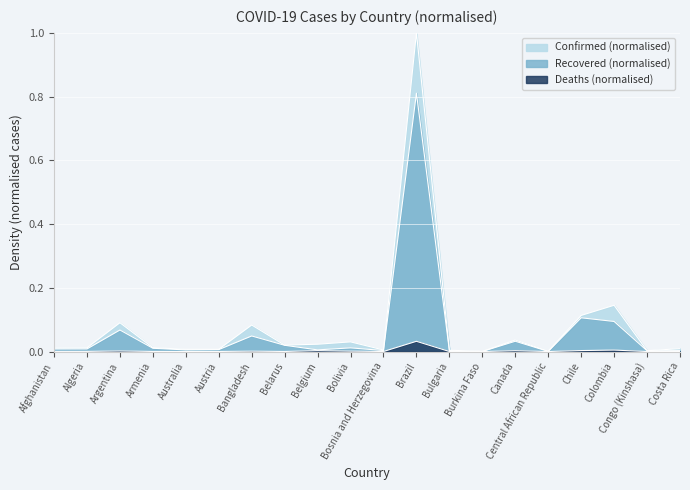

Which series has the widest spread of values?

Confirmed